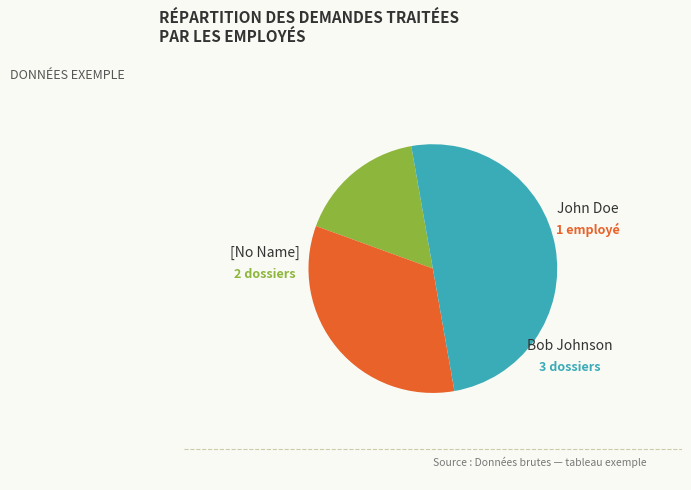

Which has a higher value, Bob Johnson or John Doe?

Bob Johnson